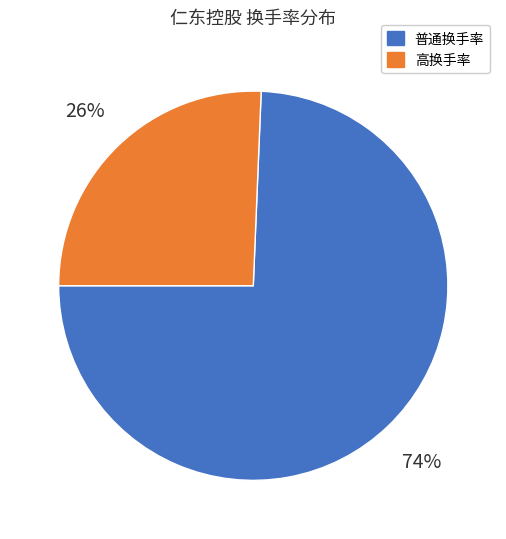

To the nearest percent, what is the average slice percentage?

50%